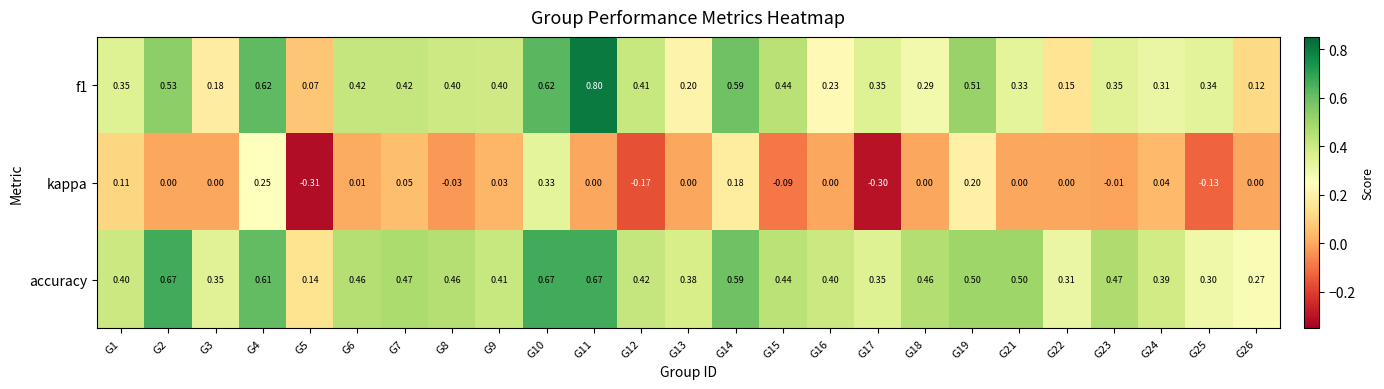

Which series has the largest total across all categories?

accuracy